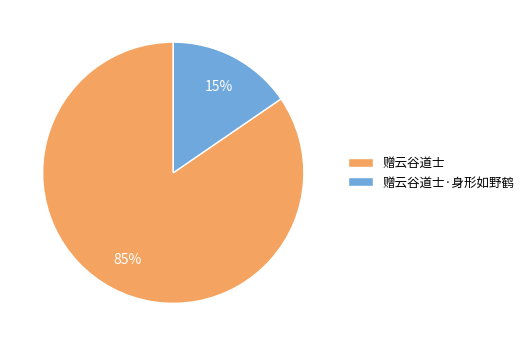

To the nearest percent, what percentage of the pie is 赠云谷道士?

85%